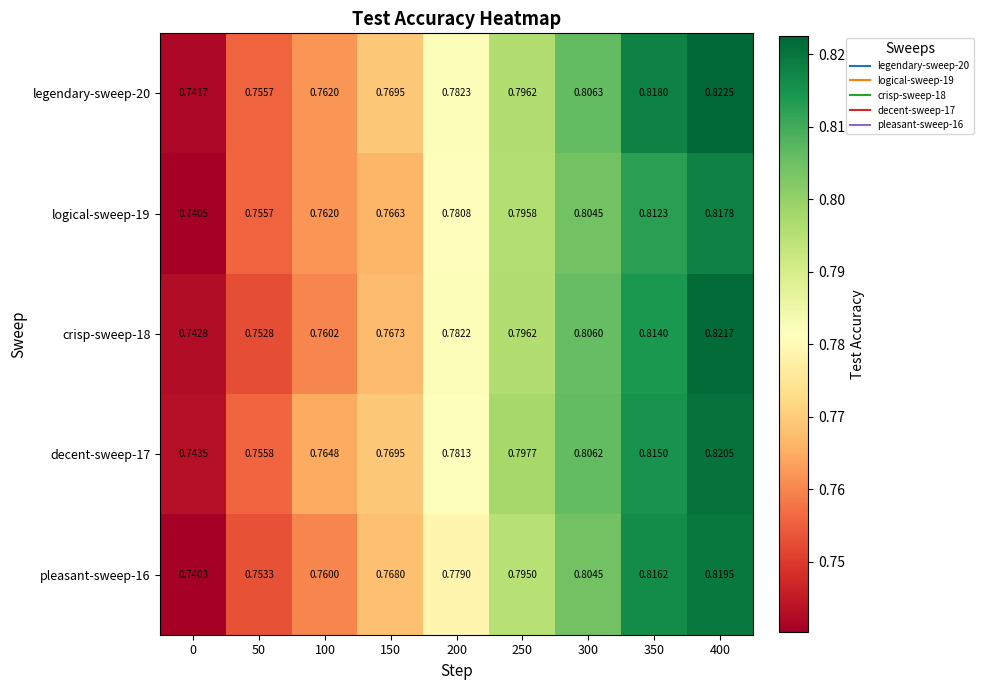

Is the value of legendary-sweep-20 at 300 greater than the value of pleasant-sweep-16 at 350?

No